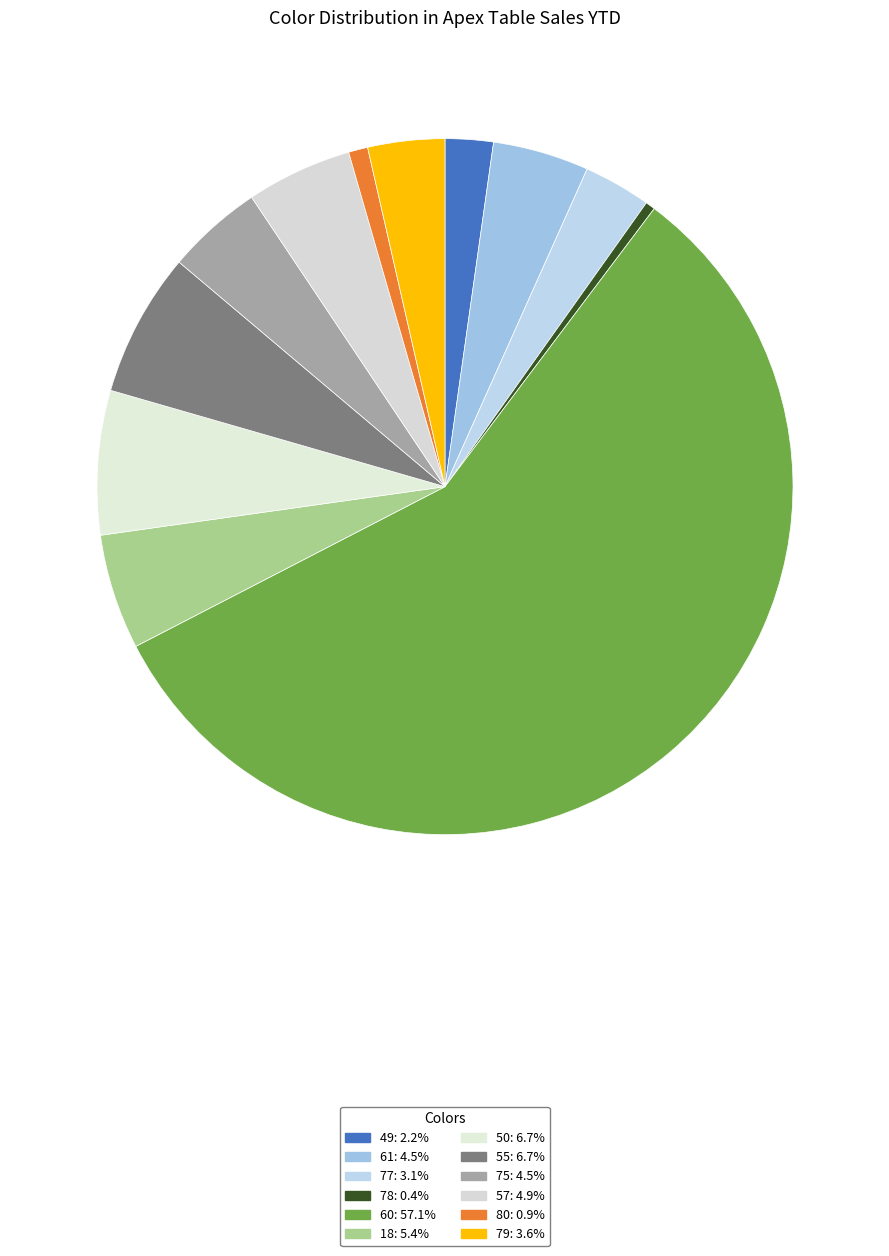

How many segments does this pie chart have?

12